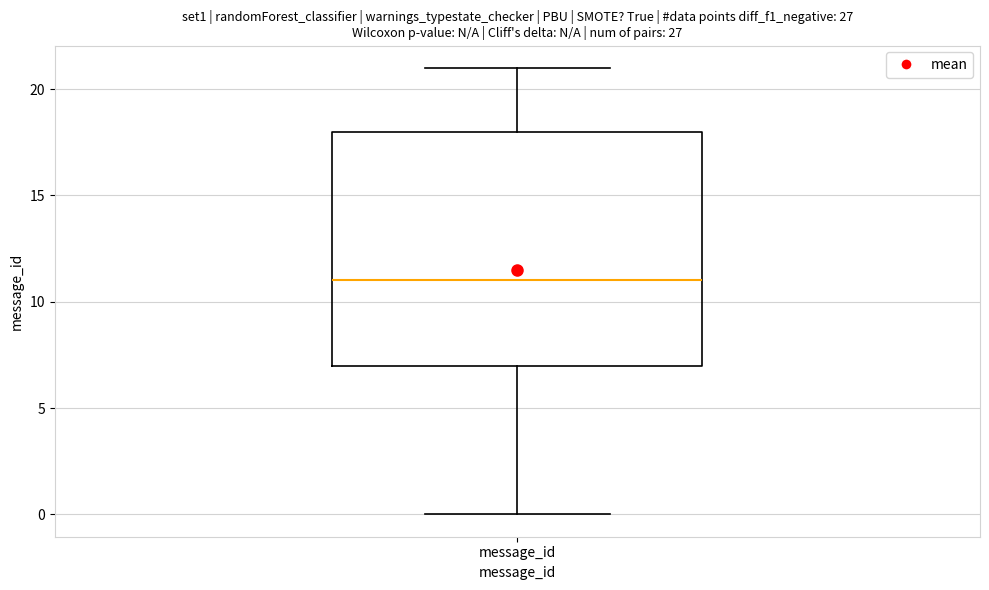

Read this box plot against the y-axis: the position of the median line, the range covered by the box, and the ends of both whiskers. The values are not printed on the chart, so give them approximately, as read against the axis.

median 11, box 7 to 18, whiskers 0 to 21